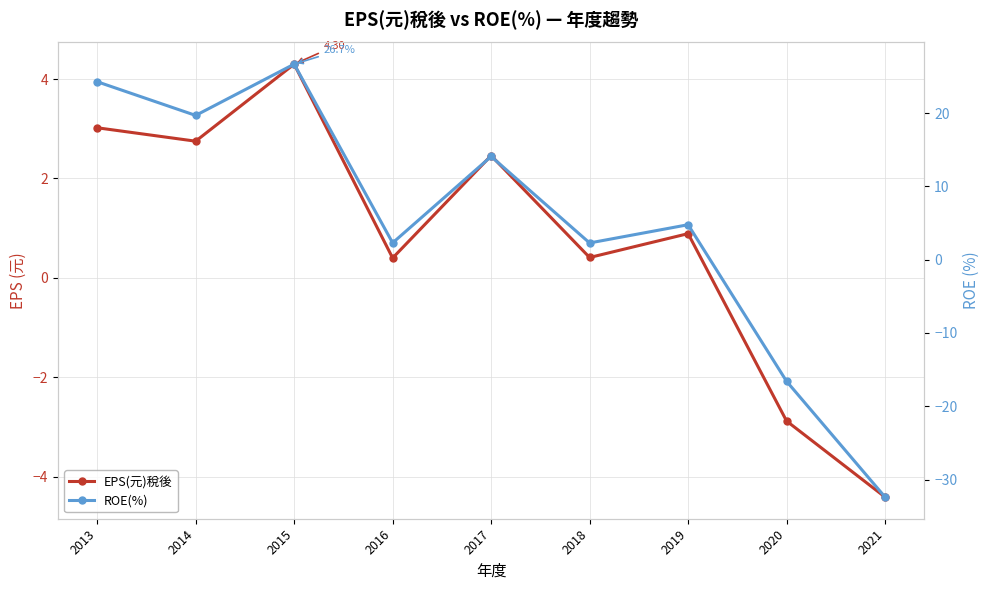

At which category is the sum across all series the highest?

2015